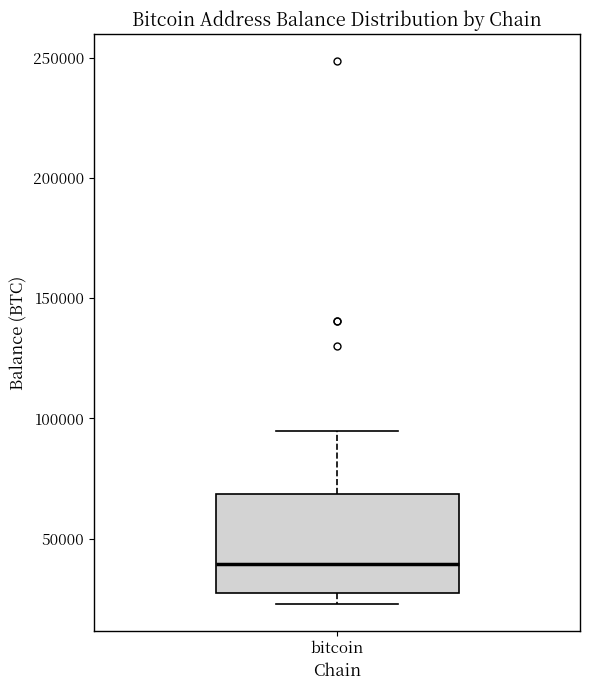

Where is the lower edge of the box for bitcoin on the y-axis? The values are not printed on the chart, so give them approximately, as read against the axis.

25000